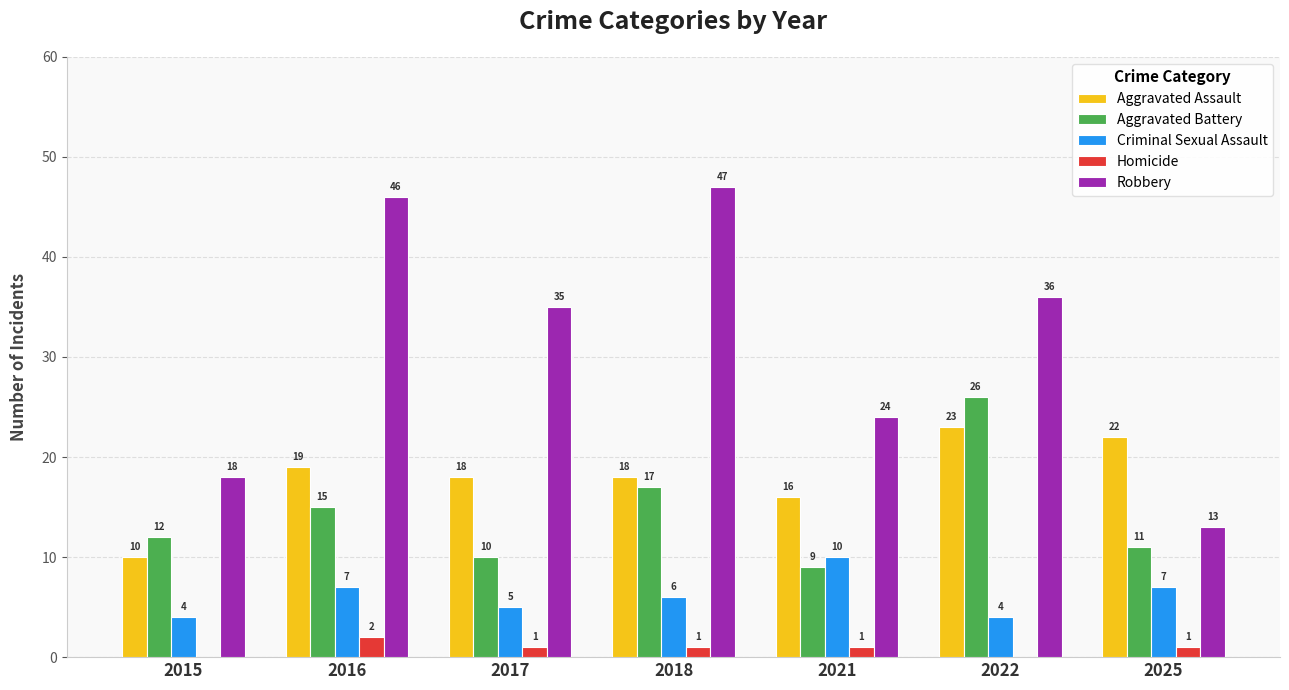

How many series are shown in this chart?

5